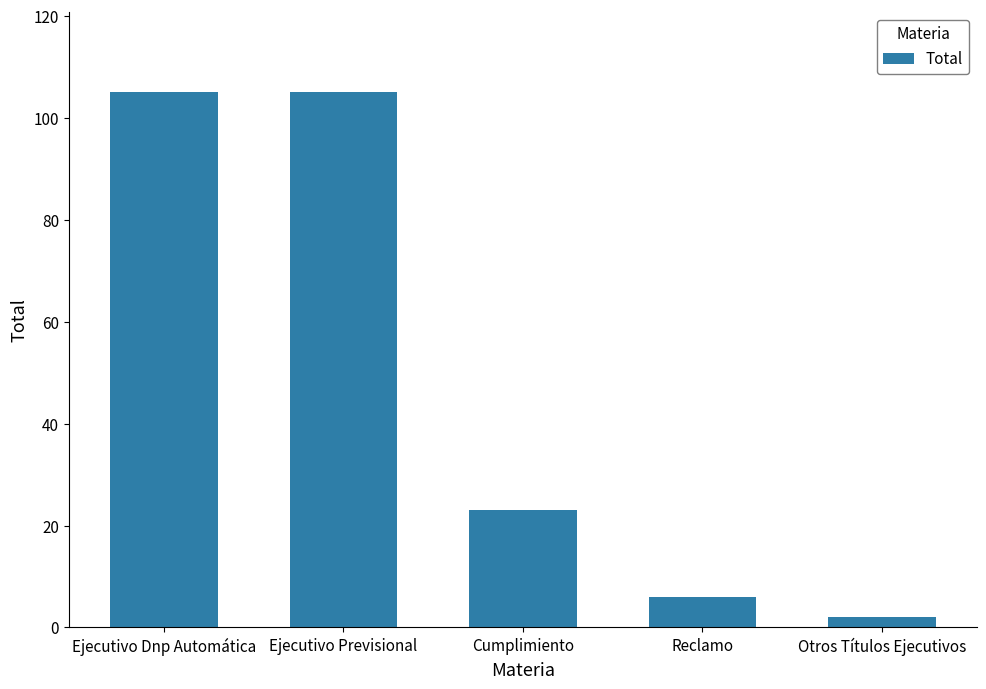

How many data points are less than 23?

2